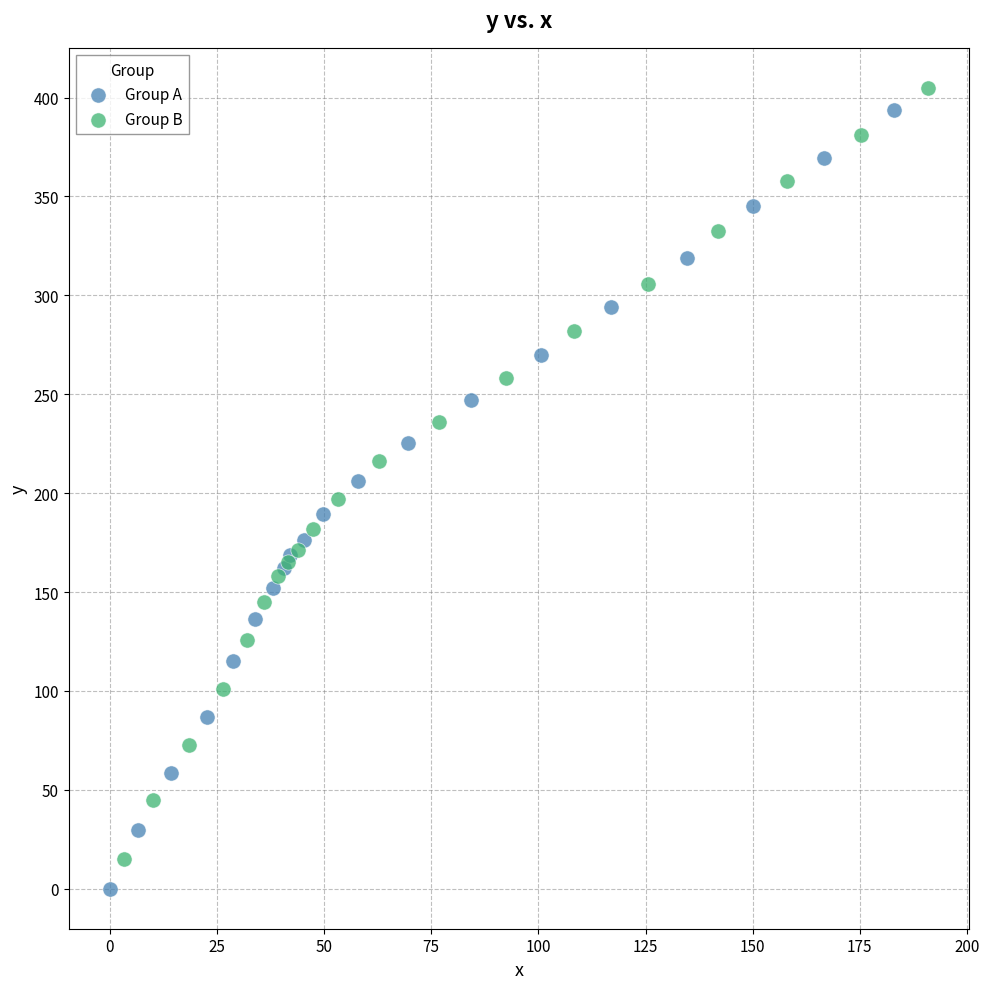

Which series has the largest Y range (max minus min)?

Group A